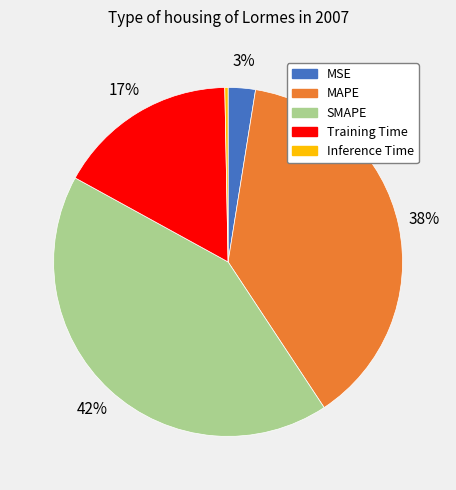

Which category has the biggest portion of the pie?

SMAPE